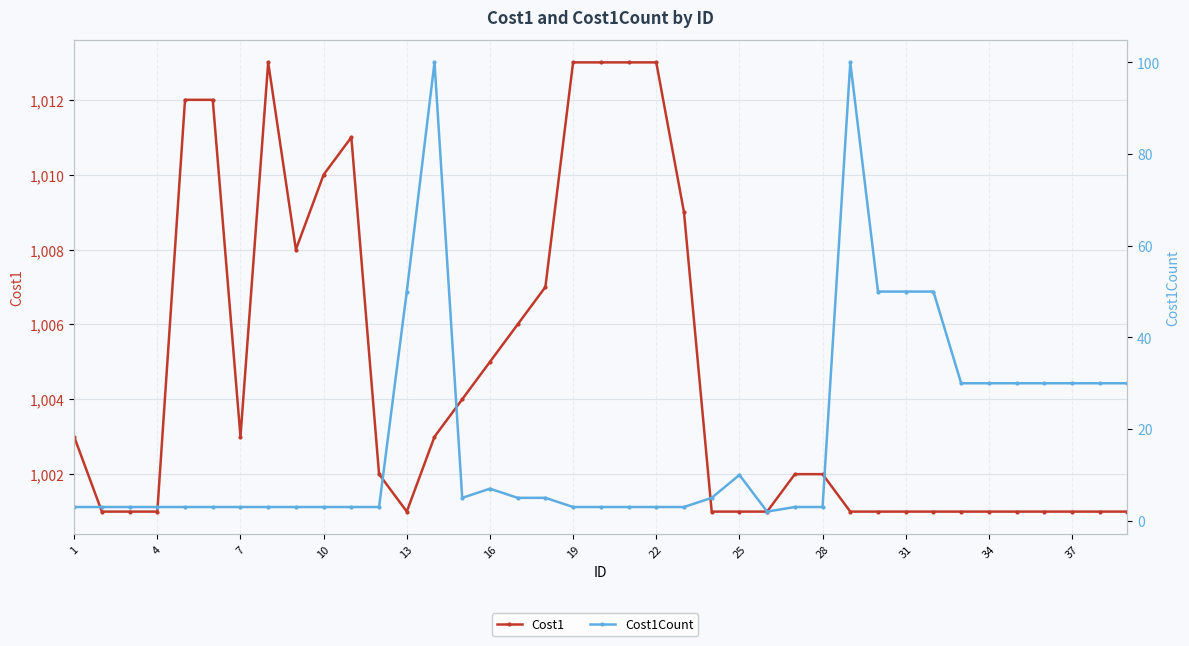

What is the difference between the second highest and minimum values in the Cost1 series?

12